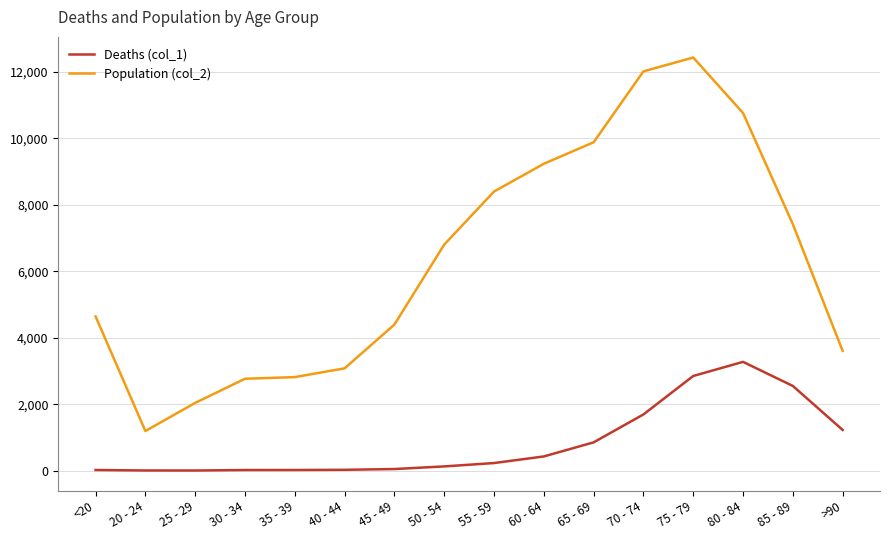

What is the maximum value for Population (col_2)?

12434